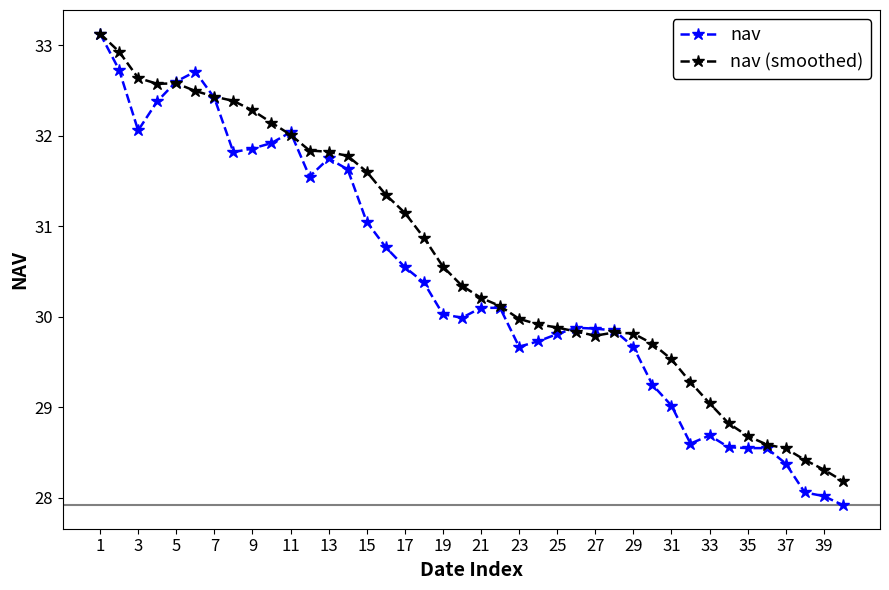

Which series has the largest total across all categories?

nav (smoothed)